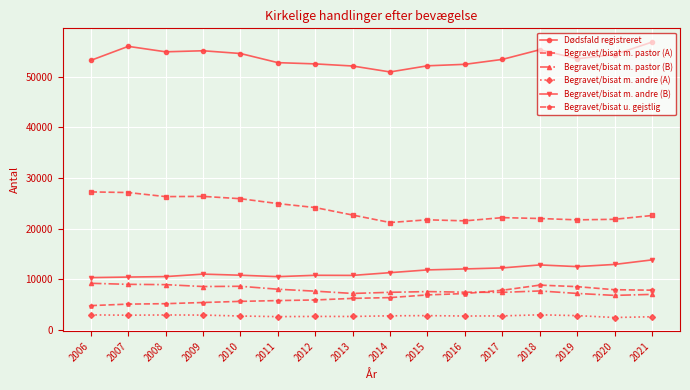

True or false: Begravet/bisat m. pastor (A) and Dødsfald registreret cross at least once.

False